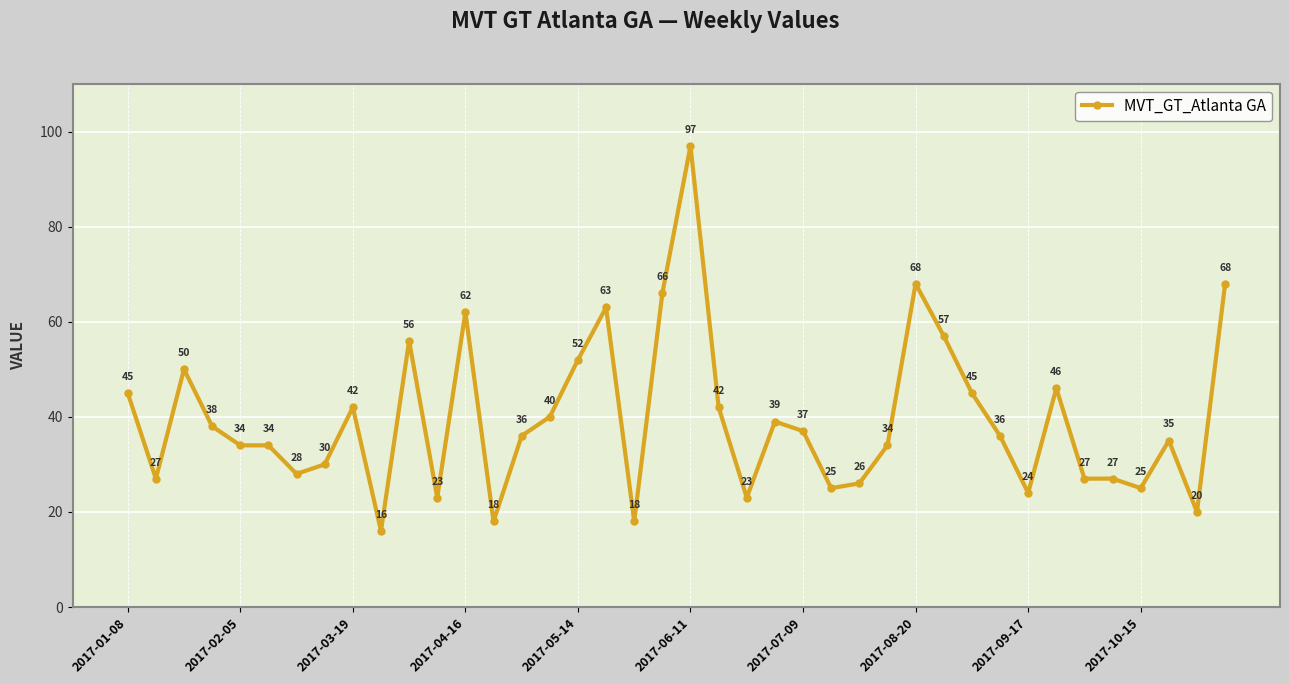

What is the smallest value displayed?

16